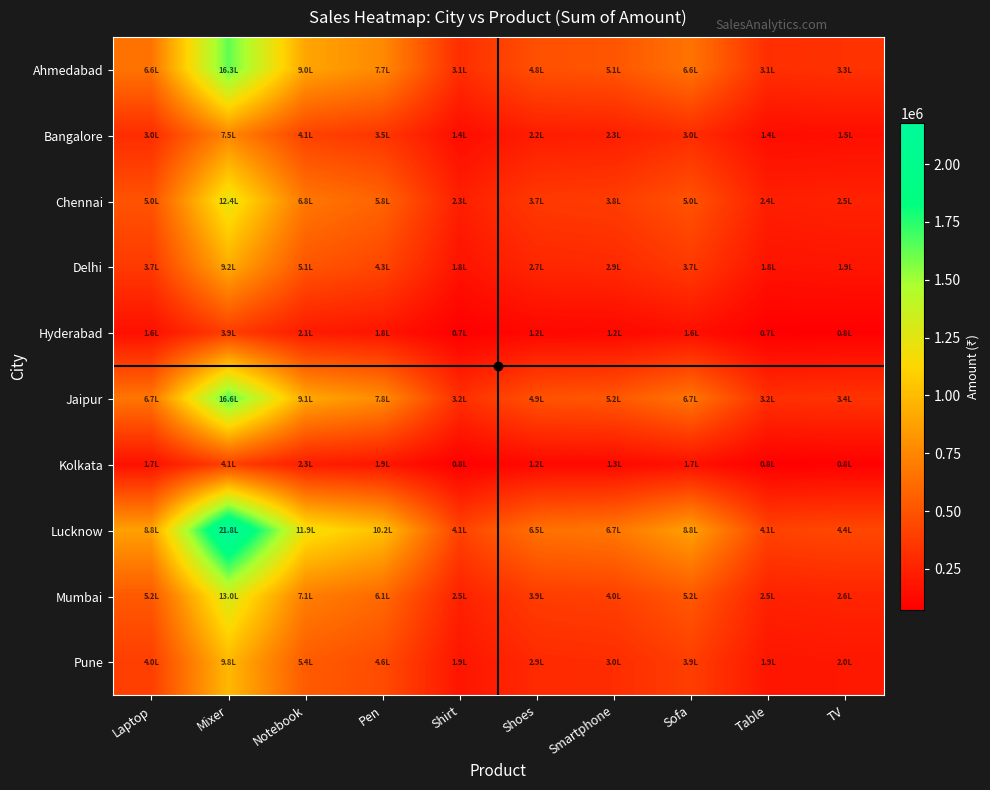

At how many categories does at least one series exceed 364289?

10